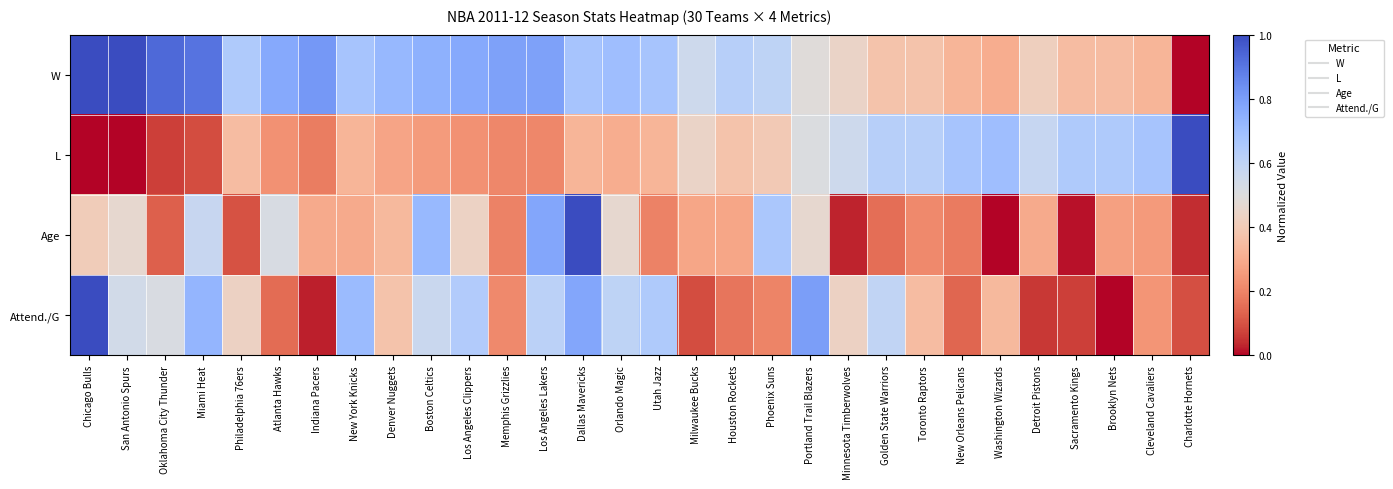

Rank the series at Miami Heat from highest to lowest value.

W, Attend./G, Age, L